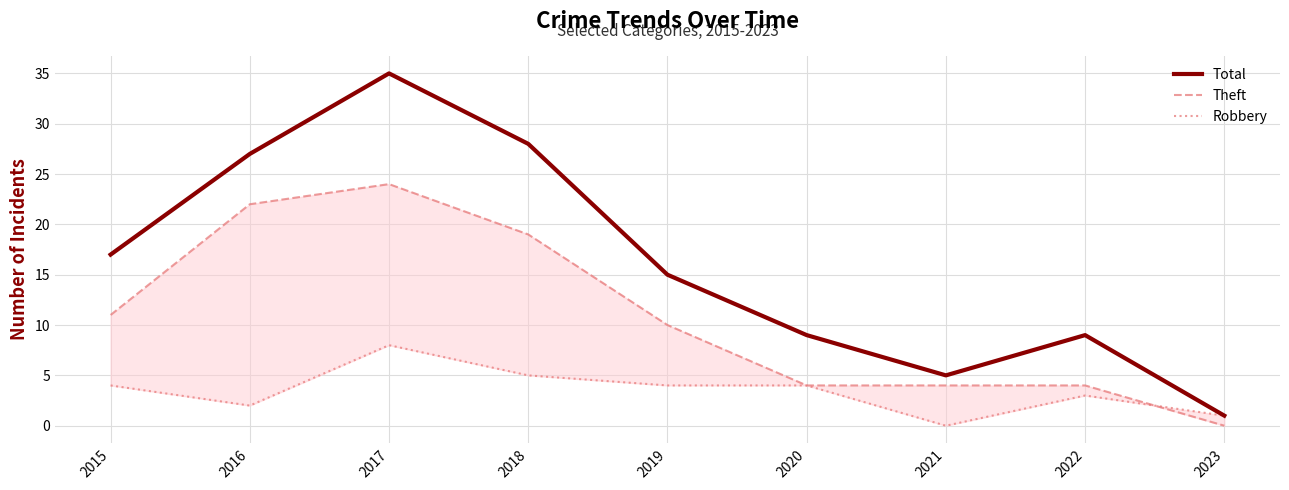

What is the difference between the second highest and minimum values in the Robbery series?

5